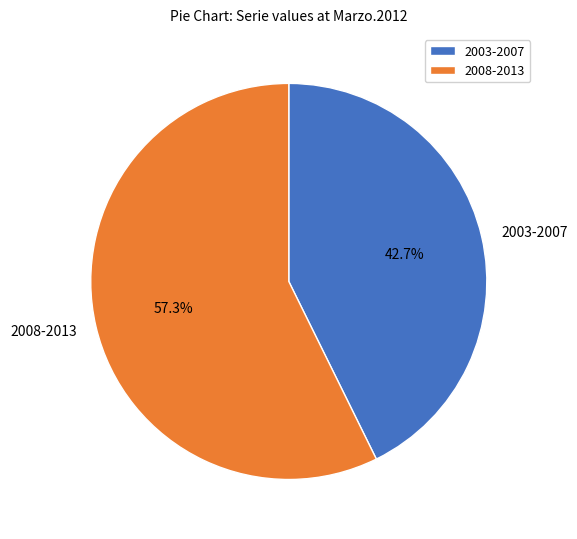

How many slices are in this pie chart?

2